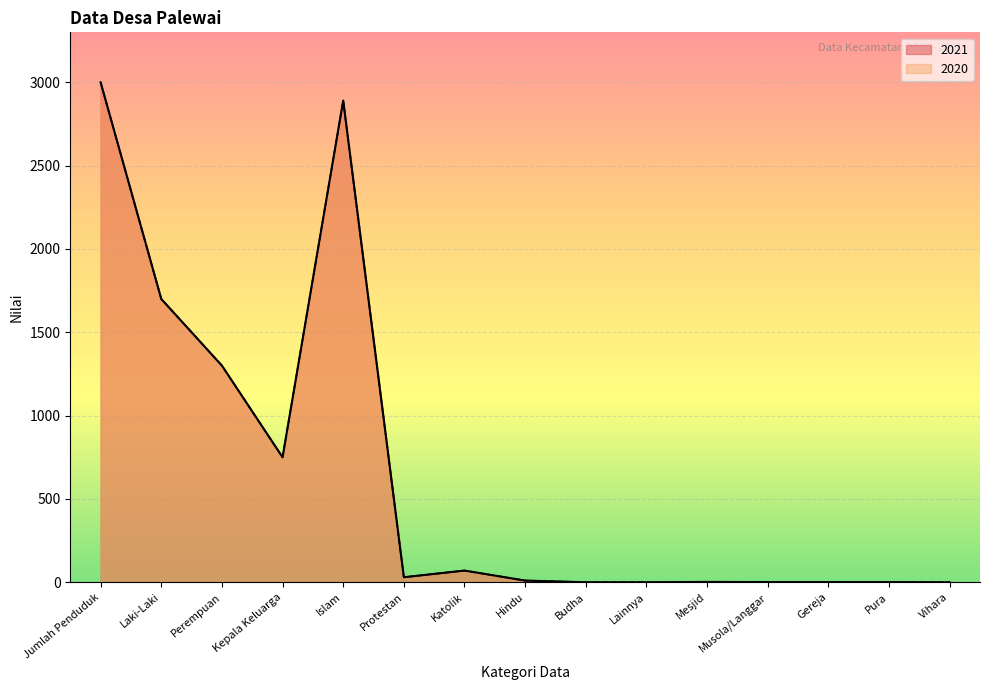

Where is 2021 nearest to the value 1500?

Laki-Laki